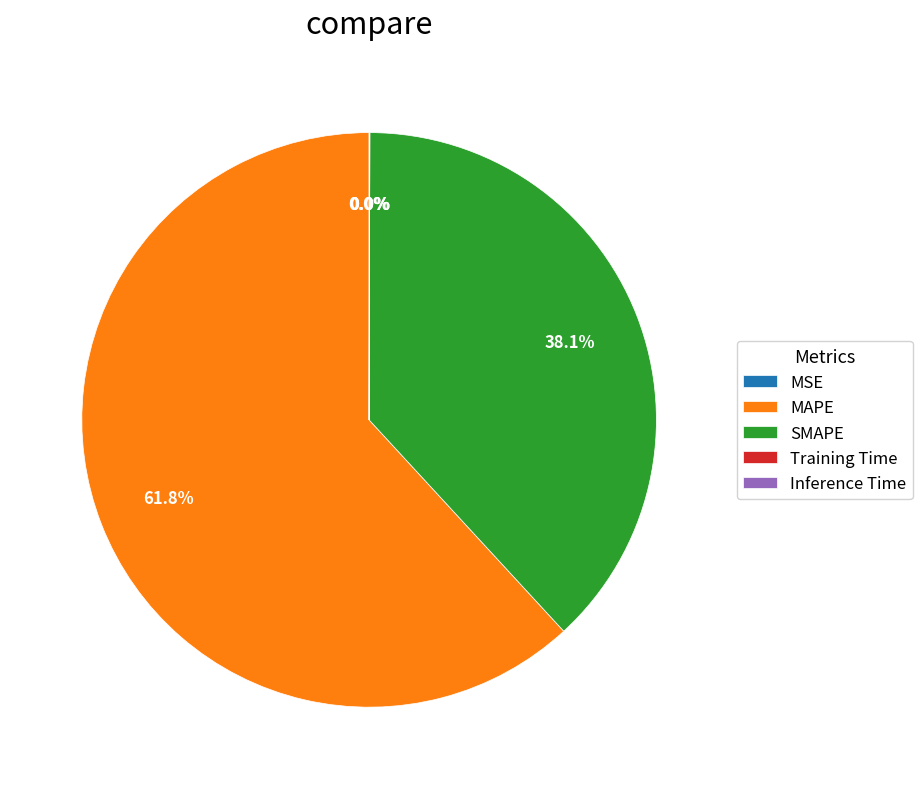

Which slice represents more than half of the pie?

MAPE